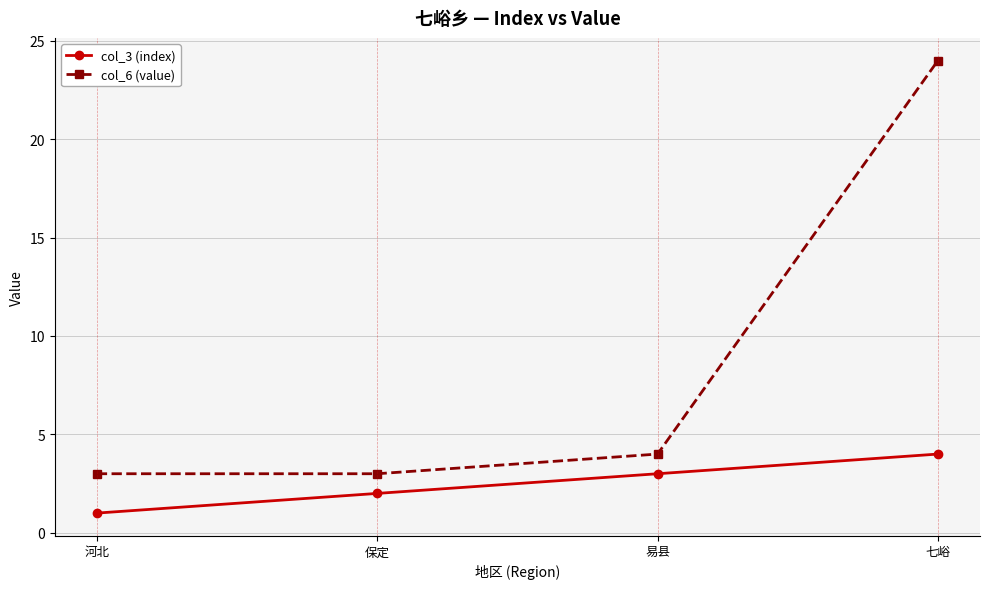

True or false: col_3 (index) and col_6 (value) cross at least once.

False